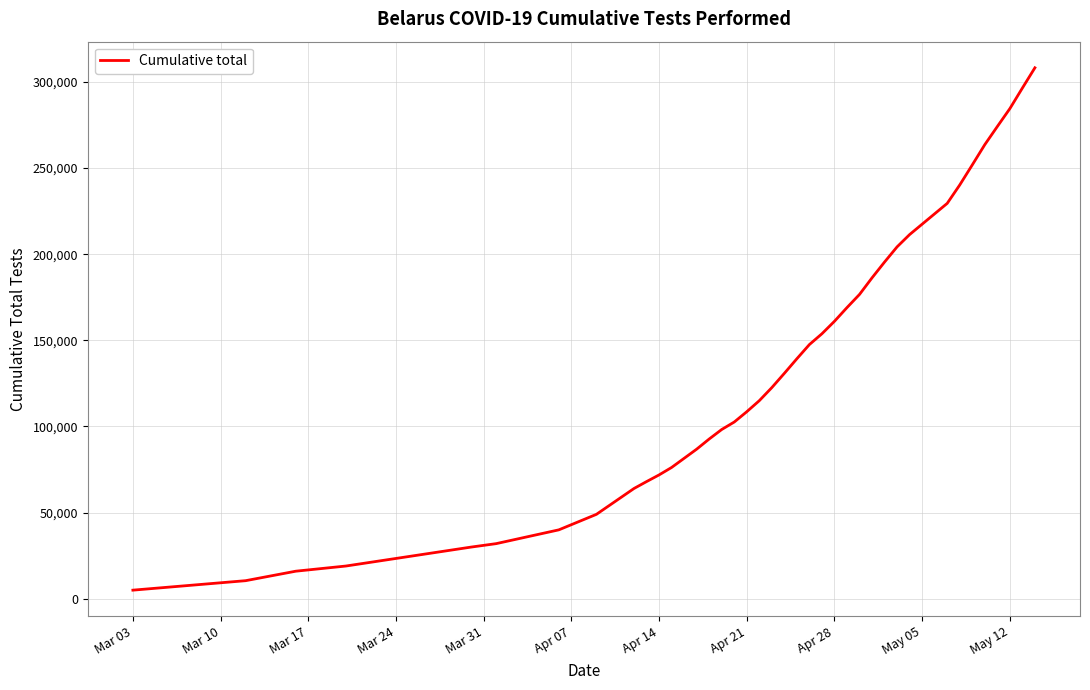

What is the difference between the maximum and minimum values?

303156